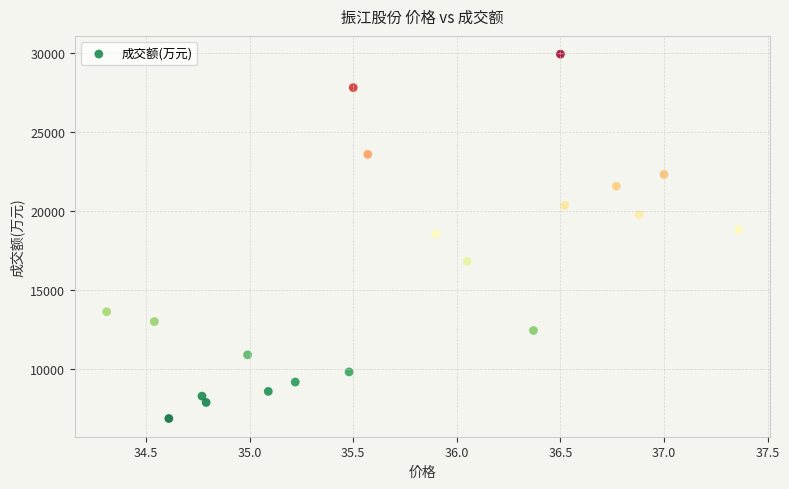

What is the range of Y values (max minus min)?

23076